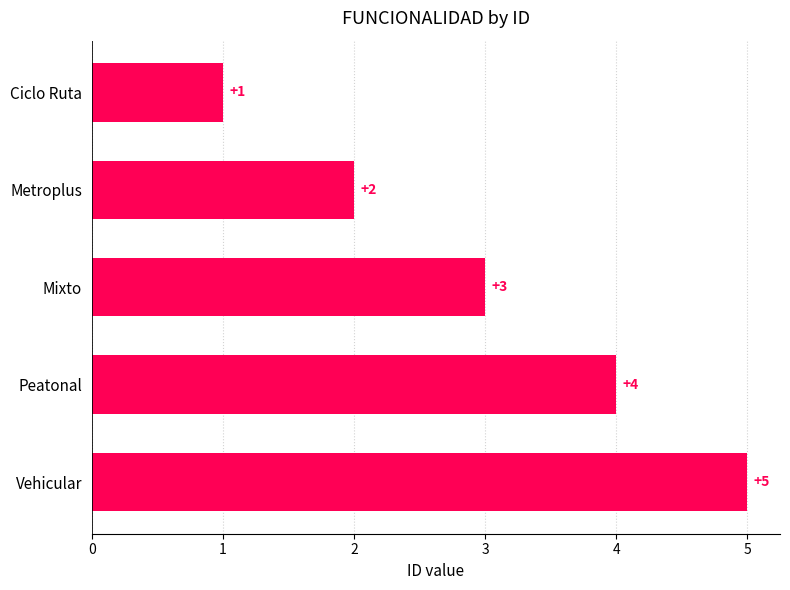

True or false: the data shows 5 at Vehicular.

True